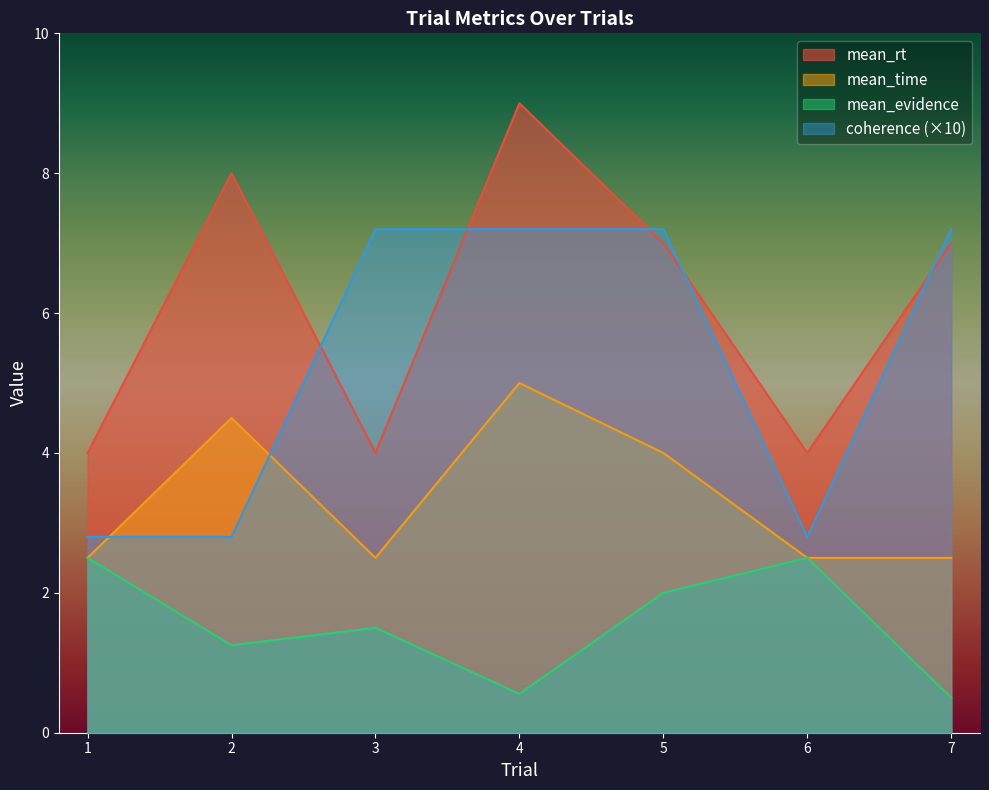

In mean_evidence, how many points are lower than both neighbors (excluding endpoints)?

2